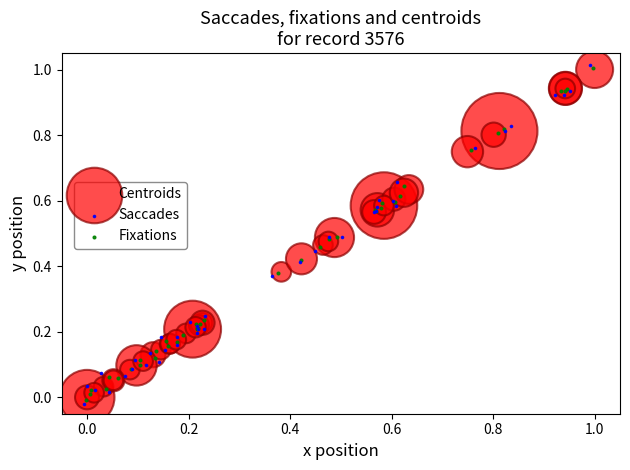

What are all the series names shown in the legend?

Centroids, Saccades, Fixations